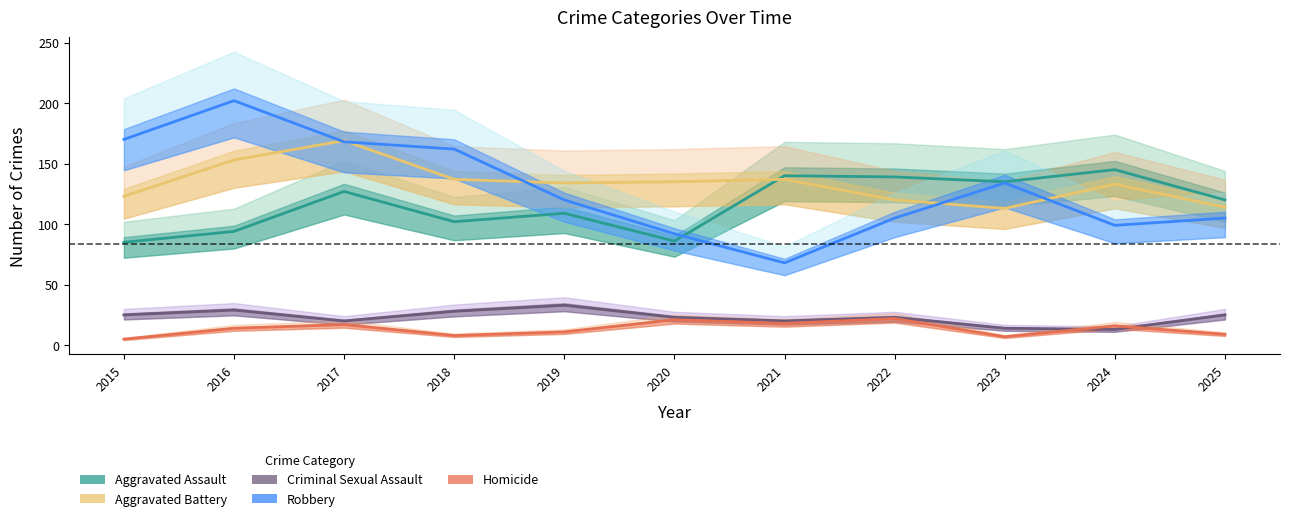

True or false: Robbery and Homicide intersect in this chart.

False